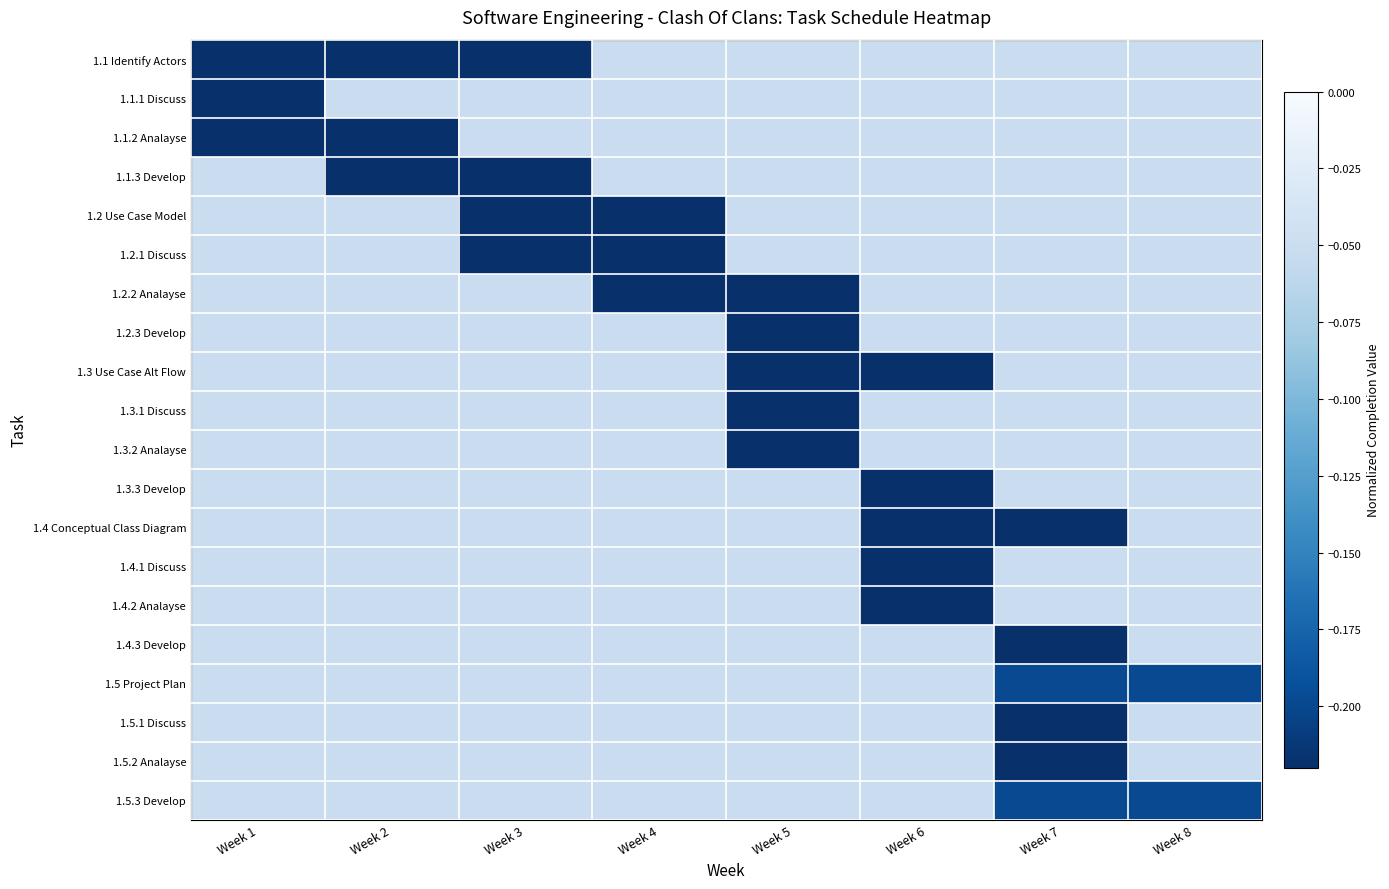

Reading left to right, extract all data points from this chart.

1.1 Identify Actors: Week 1=-0.2	Week 2=-0.2	Week 3=-0.2	Week 4=-0.1	Week 5=-0.1	Week 6=-0.1	Week 7=-0.1	Week 8=-0.1
1.1.1 Discuss: Week 1=-0.2	Week 2=-0.1	Week 3=-0.1	Week 4=-0.1	Week 5=-0.1	Week 6=-0.1	Week 7=-0.1	Week 8=-0.1
1.1.2 Analayse: Week 1=-0.2	Week 2=-0.2	Week 3=-0.1	Week 4=-0.1	Week 5=-0.1	Week 6=-0.1	Week 7=-0.1	Week 8=-0.1
1.1.3 Develop: Week 1=-0.1	Week 2=-0.2	Week 3=-0.2	Week 4=-0.1	Week 5=-0.1	Week 6=-0.1	Week 7=-0.1	Week 8=-0.1
1.2 Use Case Model: Week 1=-0.1	Week 2=-0.1	Week 3=-0.2	Week 4=-0.2	Week 5=-0.1	Week 6=-0.1	Week 7=-0.1	Week 8=-0.1
1.2.1 Discuss: Week 1=-0.1	Week 2=-0.1	Week 3=-0.2	Week 4=-0.2	Week 5=-0.1	Week 6=-0.1	Week 7=-0.1	Week 8=-0.1
1.2.2 Analayse: Week 1=-0.1	Week 2=-0.1	Week 3=-0.1	Week 4=-0.2	Week 5=-0.2	Week 6=-0.1	Week 7=-0.1	Week 8=-0.1
1.2.3 Develop: Week 1=-0.1	Week 2=-0.1	Week 3=-0.1	Week 4=-0.1	Week 5=-0.2	Week 6=-0.1	Week 7=-0.1	Week 8=-0.1
1.3 Use Case Alt Flow: Week 1=-0.1	Week 2=-0.1	Week 3=-0.1	Week 4=-0.1	Week 5=-0.2	Week 6=-0.2	Week 7=-0.1	Week 8=-0.1
1.3.1 Discuss: Week 1=-0.1	Week 2=-0.1	Week 3=-0.1	Week 4=-0.1	Week 5=-0.2	Week 6=-0.1	Week 7=-0.1	Week 8=-0.1
1.3.2 Analayse: Week 1=-0.1	Week 2=-0.1	Week 3=-0.1	Week 4=-0.1	Week 5=-0.2	Week 6=-0.1	Week 7=-0.1	Week 8=-0.1
1.3.3 Develop: Week 1=-0.1	Week 2=-0.1	Week 3=-0.1	Week 4=-0.1	Week 5=-0.1	Week 6=-0.2	Week 7=-0.1	Week 8=-0.1
1.4 Conceptual Class Diagram: Week 1=-0.1	Week 2=-0.1	Week 3=-0.1	Week 4=-0.1	Week 5=-0.1	Week 6=-0.2	Week 7=-0.2	Week 8=-0.1
1.4.1 Discuss: Week 1=-0.1	Week 2=-0.1	Week 3=-0.1	Week 4=-0.1	Week 5=-0.1	Week 6=-0.2	Week 7=-0.1	Week 8=-0.1
1.4.2 Analayse: Week 1=-0.1	Week 2=-0.1	Week 3=-0.1	Week 4=-0.1	Week 5=-0.1	Week 6=-0.2	Week 7=-0.1	Week 8=-0.1
1.4.3 Develop: Week 1=-0.1	Week 2=-0.1	Week 3=-0.1	Week 4=-0.1	Week 5=-0.1	Week 6=-0.1	Week 7=-0.2	Week 8=-0.1
1.5 Project Plan: Week 1=-0.1	Week 2=-0.1	Week 3=-0.1	Week 4=-0.1	Week 5=-0.1	Week 6=-0.1	Week 7=-0.2	Week 8=-0.2
1.5.1 Discuss: Week 1=-0.1	Week 2=-0.1	Week 3=-0.1	Week 4=-0.1	Week 5=-0.1	Week 6=-0.1	Week 7=-0.2	Week 8=-0.1
1.5.2 Analayse: Week 1=-0.1	Week 2=-0.1	Week 3=-0.1	Week 4=-0.1	Week 5=-0.1	Week 6=-0.1	Week 7=-0.2	Week 8=-0.1
1.5.3 Develop: Week 1=-0.1	Week 2=-0.1	Week 3=-0.1	Week 4=-0.1	Week 5=-0.1	Week 6=-0.1	Week 7=-0.2	Week 8=-0.2